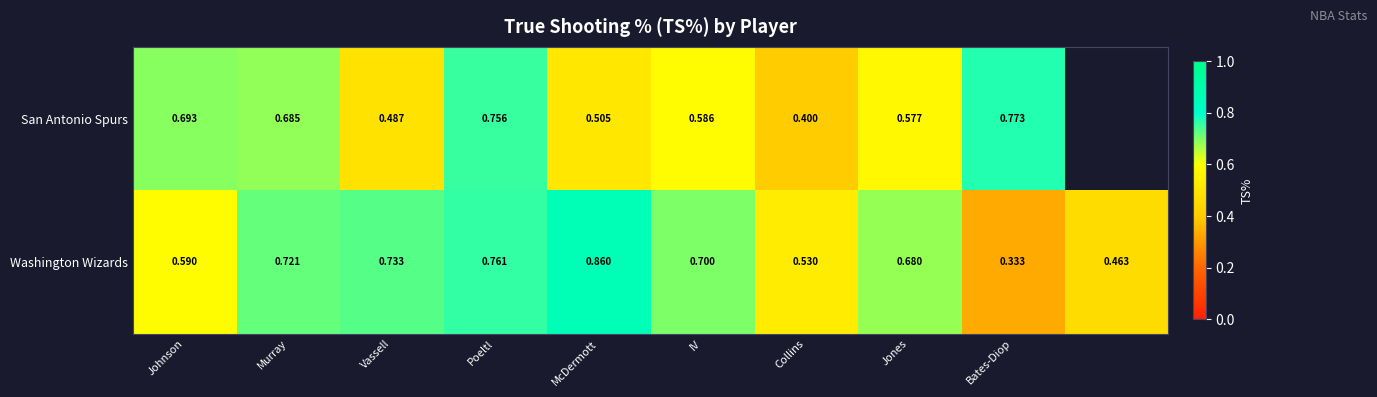

Which series changed the most between Murray and IV?

San Antonio Spurs